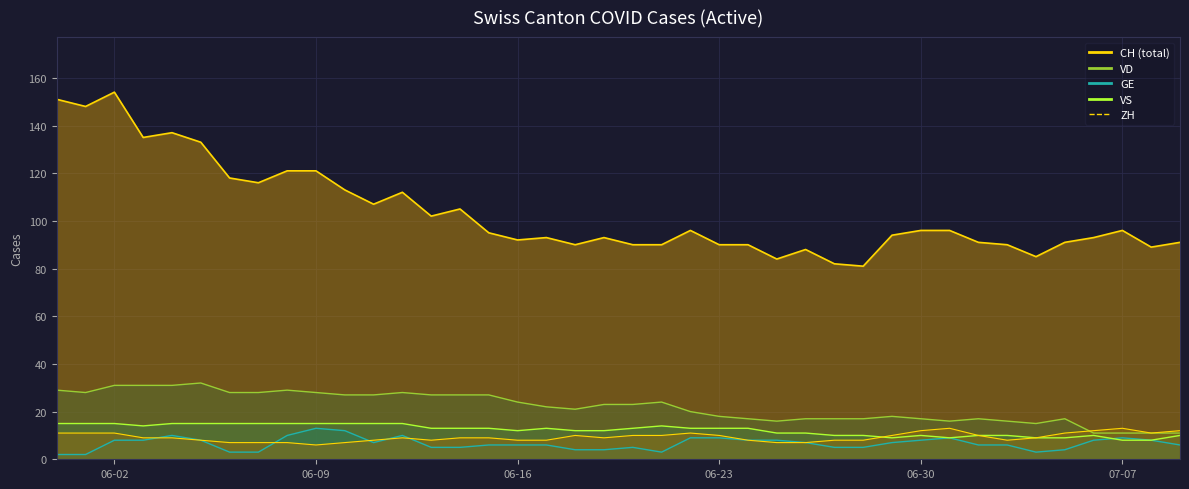

True or false: CH and ZH cross at least once.

False